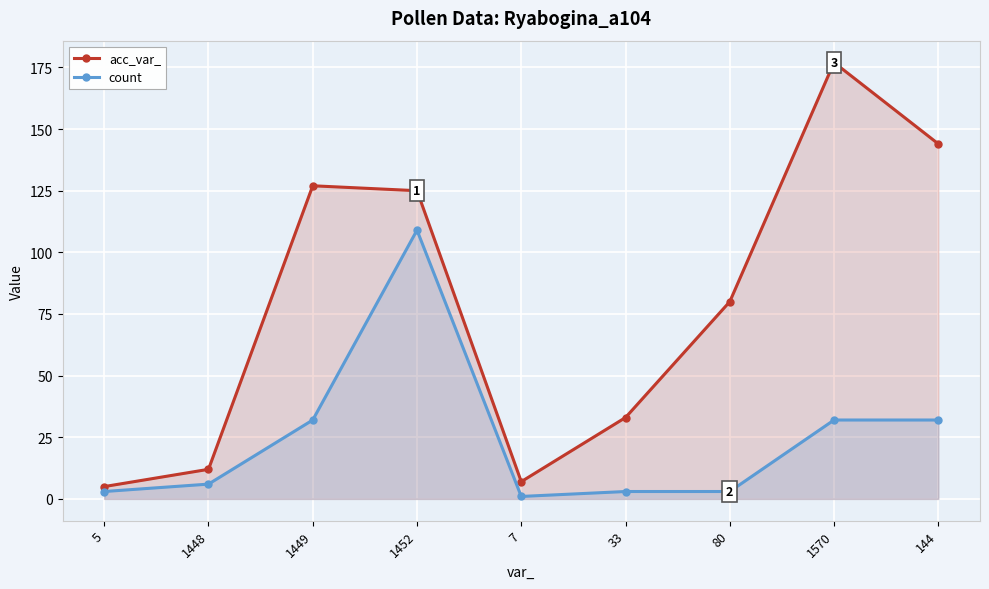

Reading left to right, transcribe all the data shown in this chart.

acc_var_: 5	12	127	125	7	33	80	177	144
count: 3	6	32	109	1	3	3	32	32